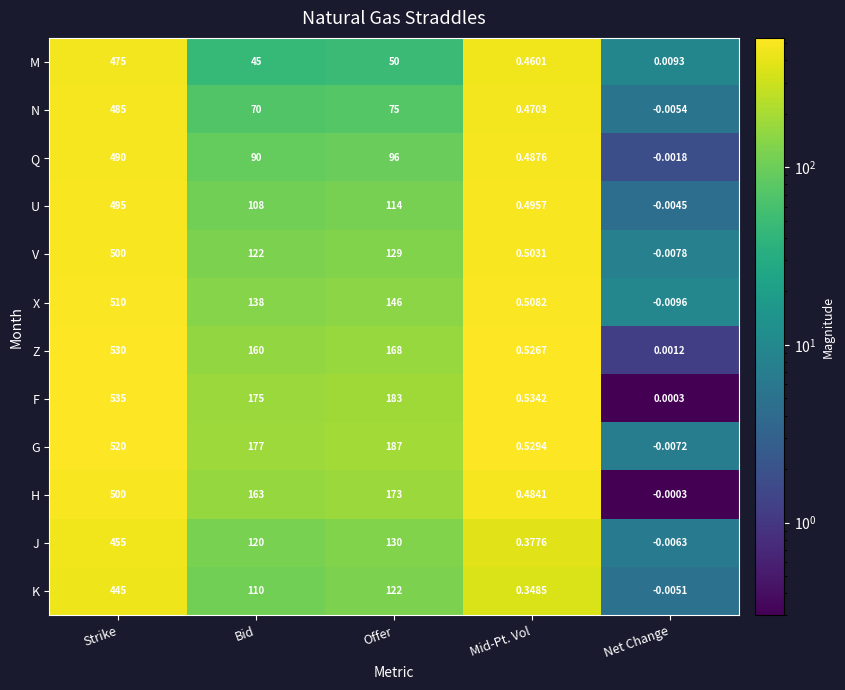

At which label is N closest to 242?

Offer